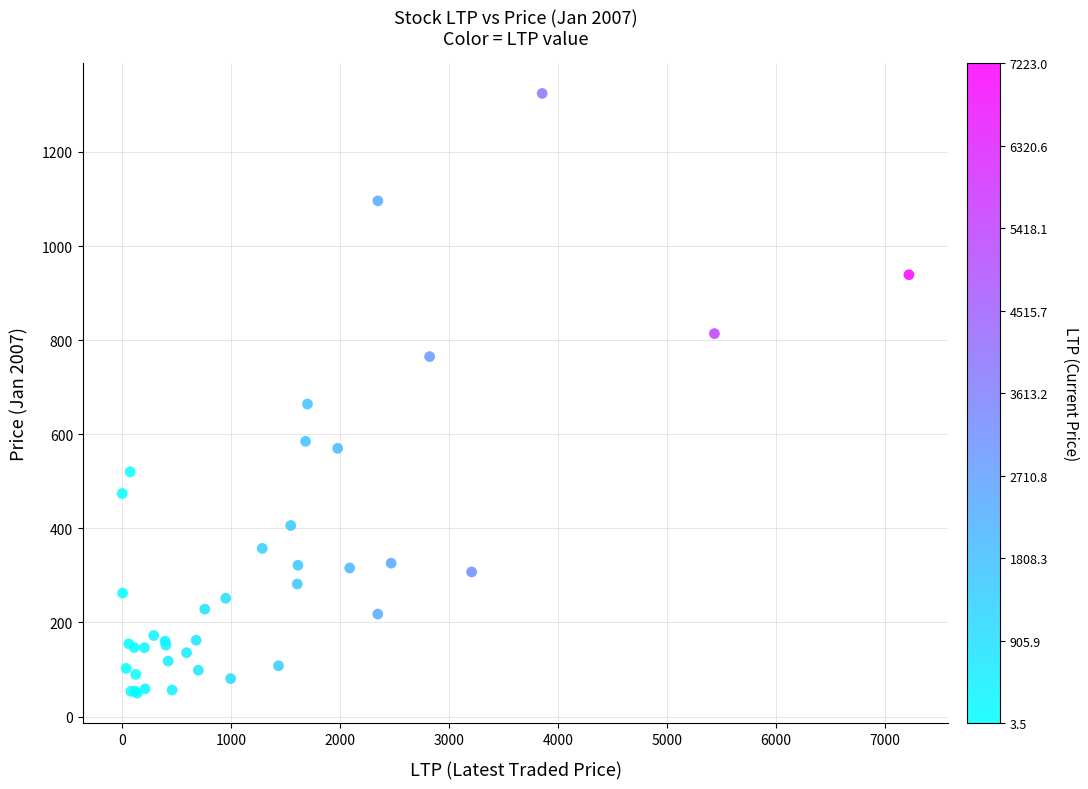

What Y value in the scatter plot is closest to 686?

664.2